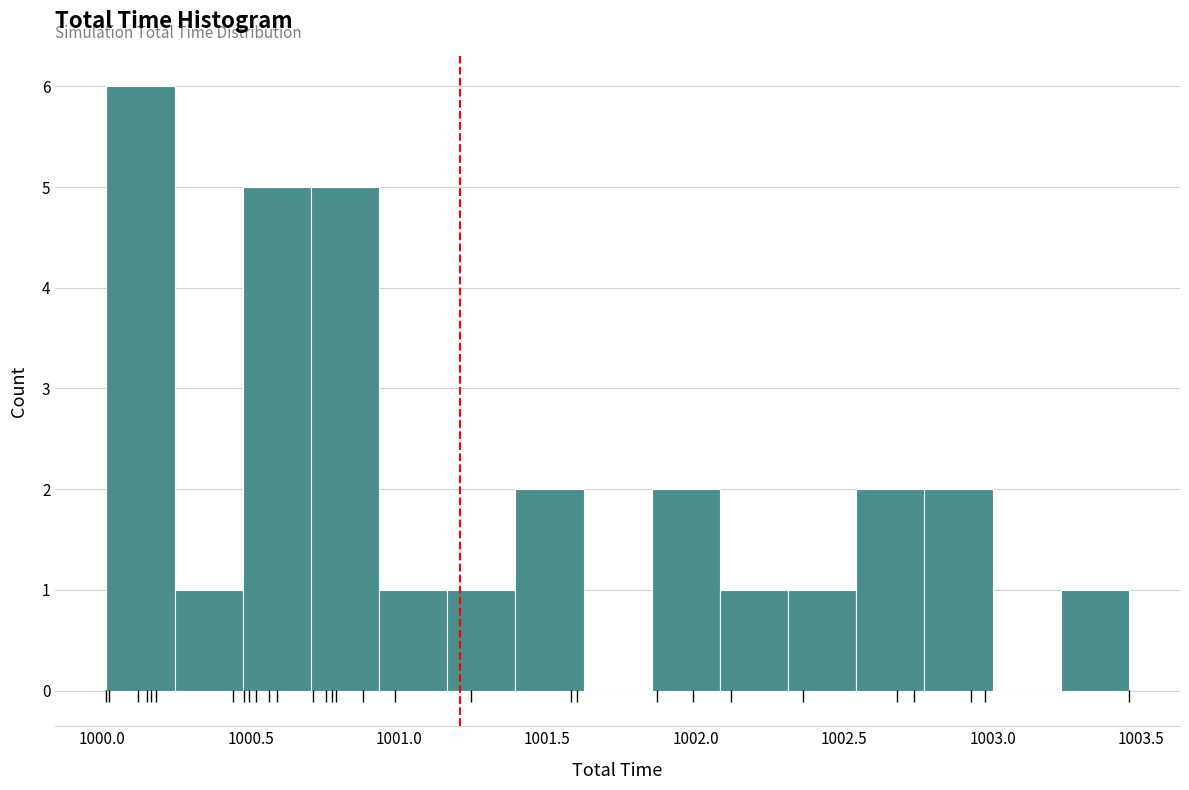

Reading left to right, transcribe this chart: for each bar, give the range it covers on the x-axis and its height. Neither the bar edges nor the heights are printed on the chart, so give them approximately, as read against the axes.

1000.00 to 1000.25: 6
1000.25 to 1000.45: 1
1000.45 to 1000.70: 5
1000.70 to 1000.95: 5
1000.95 to 1001.15: 1
1001.15 to 1001.40: 1
1001.40 to 1001.60: 2
1001.60 to 1001.85: 0
1001.85 to 1002.10: 2
1002.10 to 1002.30: 1
1002.30 to 1002.55: 1
1002.55 to 1002.75: 2
1002.75 to 1003.00: 2
1003.00 to 1003.25: 0
1003.25 to 1003.45: 1